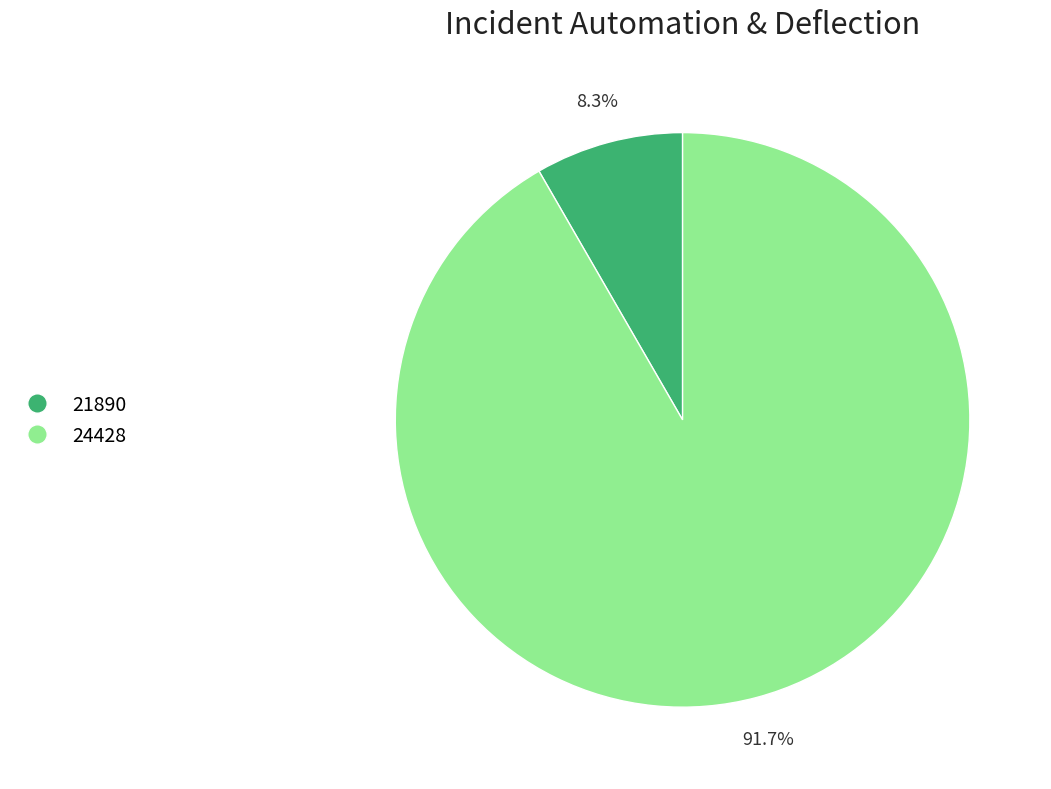

Which slice is the largest?

24428